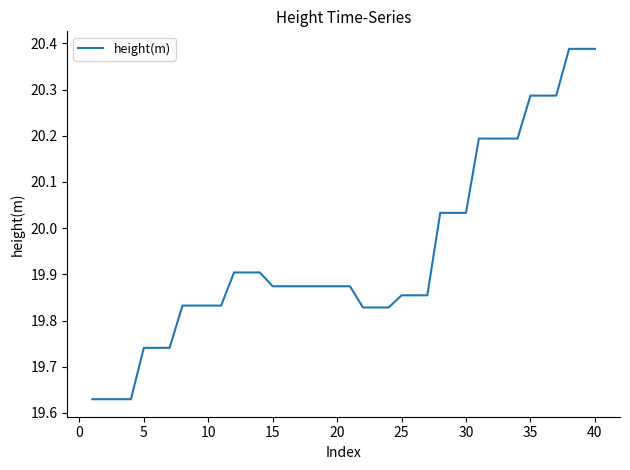

Count the number of data series in this chart.

1